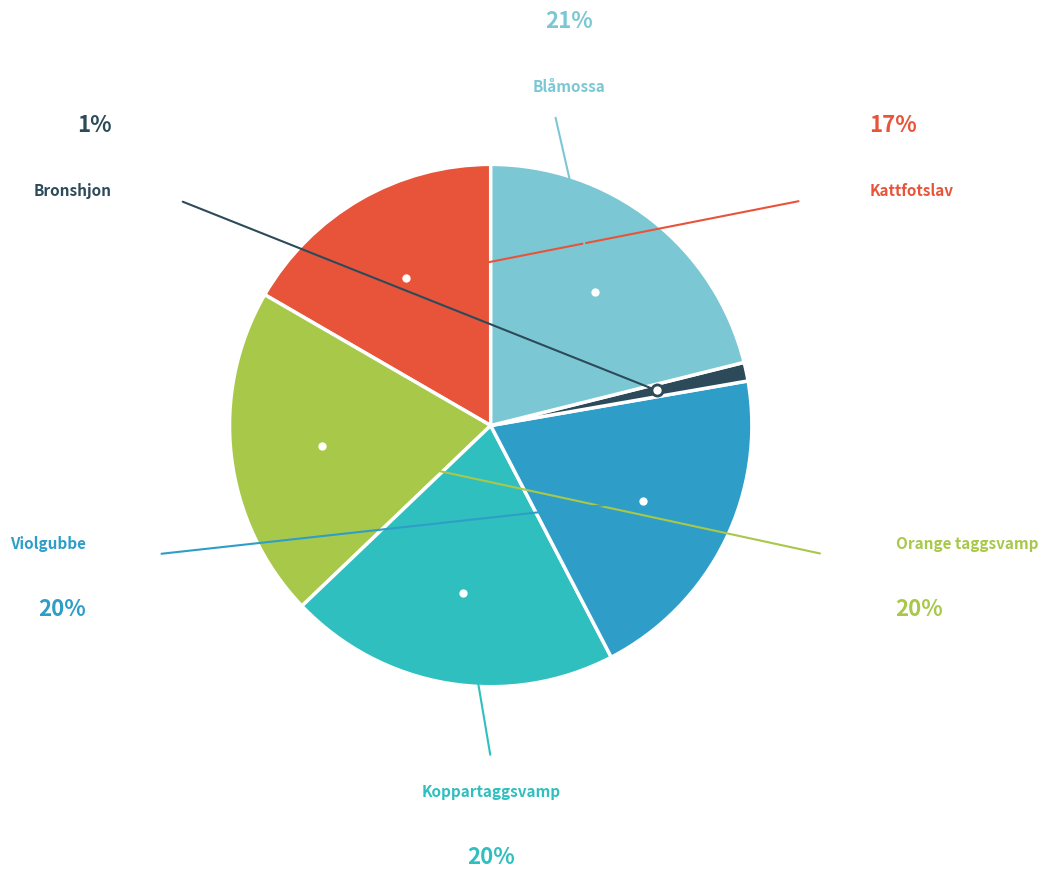

To the nearest percent, what is the difference between the largest and smallest slice percentages?

20%